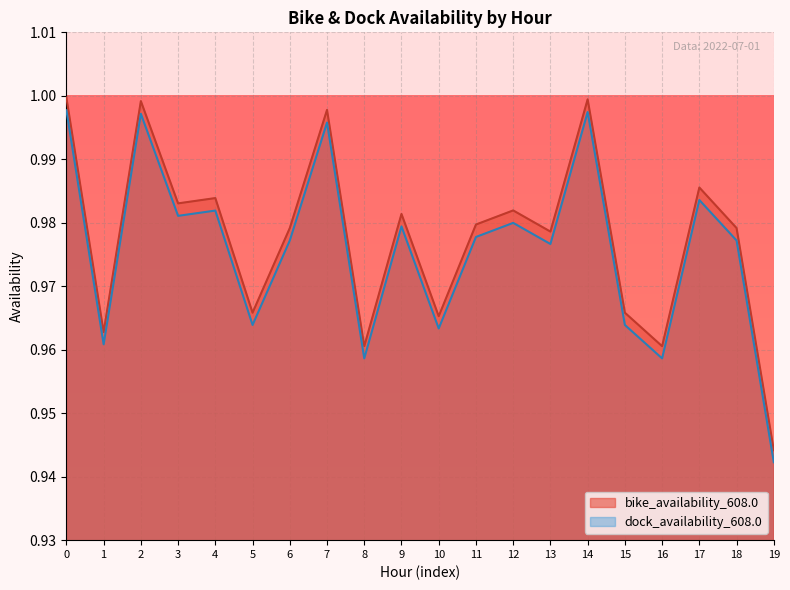

List the labels in order of bike_availability_608.0 value, largest first.

0, 14, 2, 7, 17, 4, 3, 12, 9, 11, 18, 6, 13, 5, 15, 10, 1, 8, 16, 19